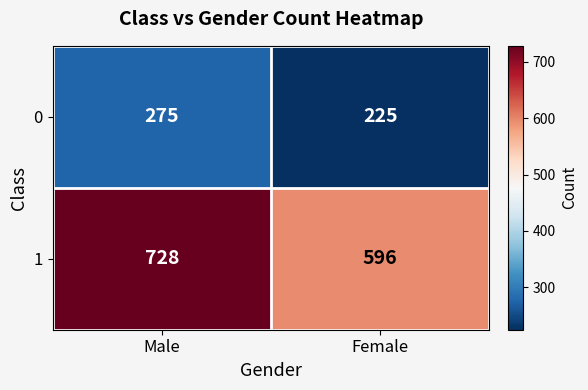

How many data points does each series have?

2